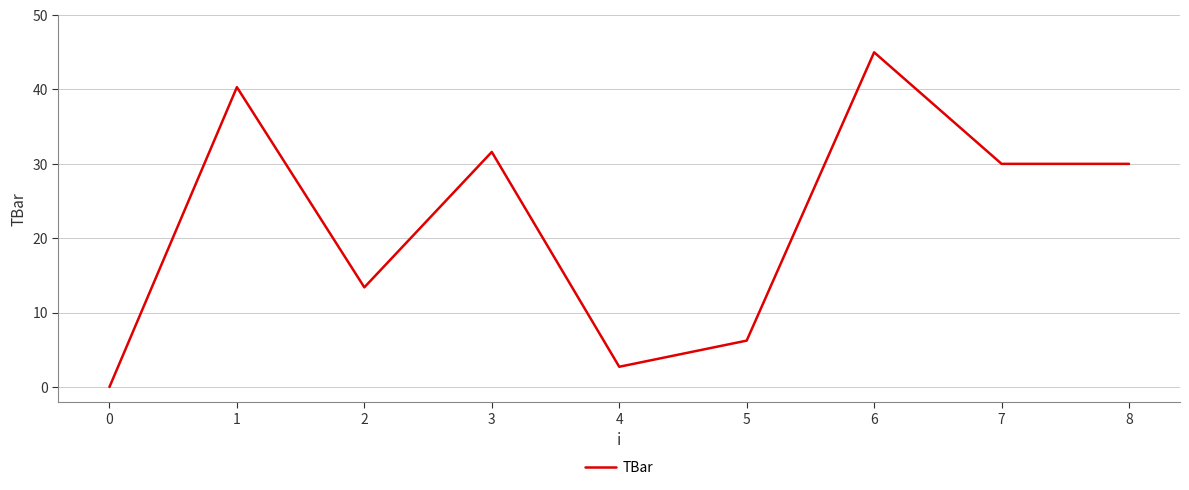

Is it true that the value at 5 is 2.1?

False